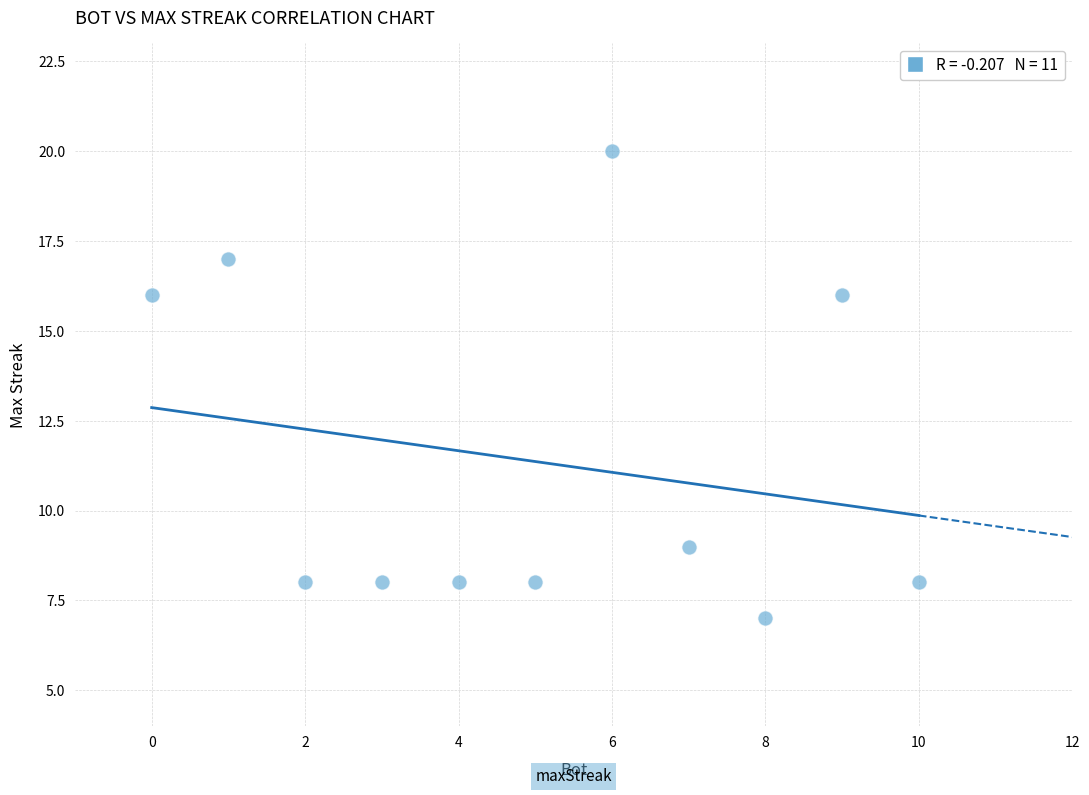

What is the average X value?

5